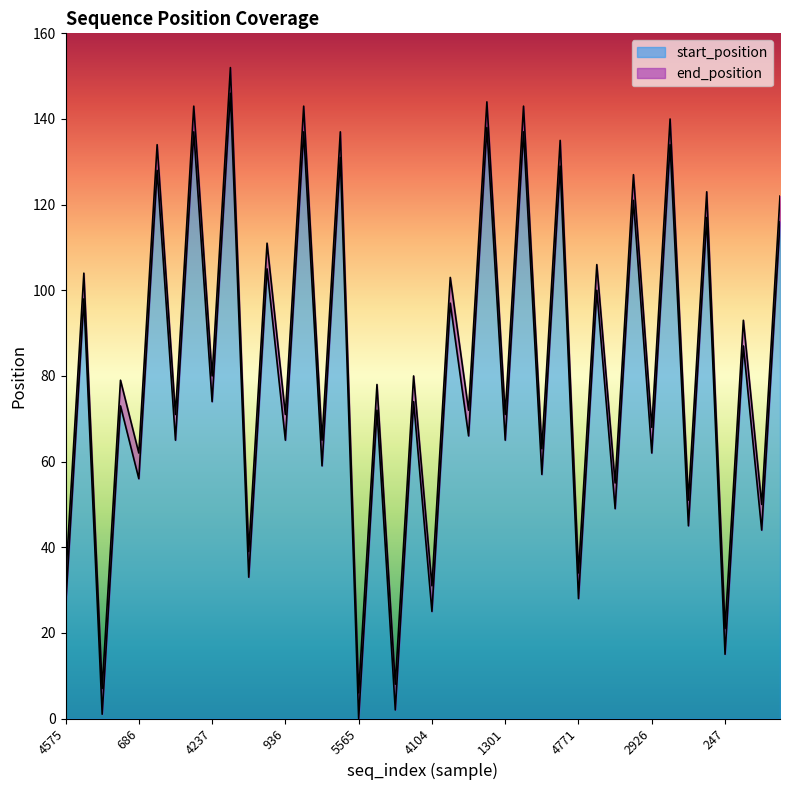

True or false: end_position and start_position cross at least once.

False